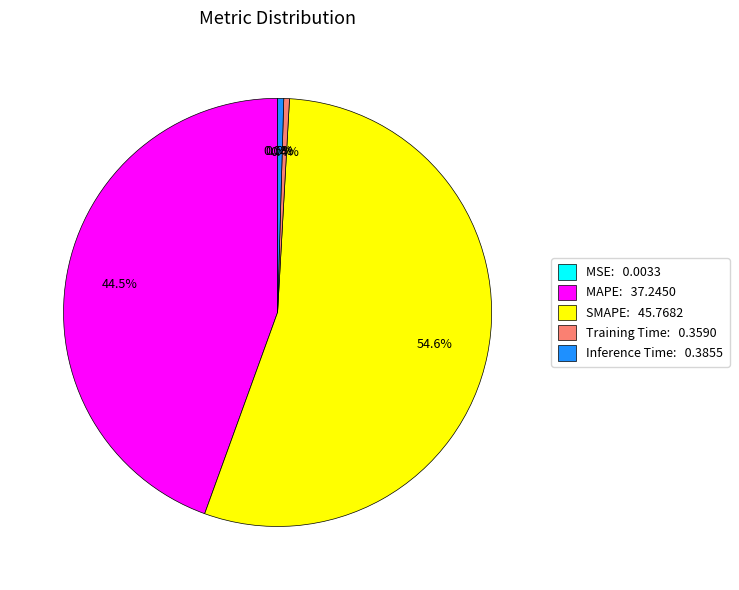

Is the sum of SMAPE: 45.7682 and MAPE: 37.2450 greater than half?

Yes